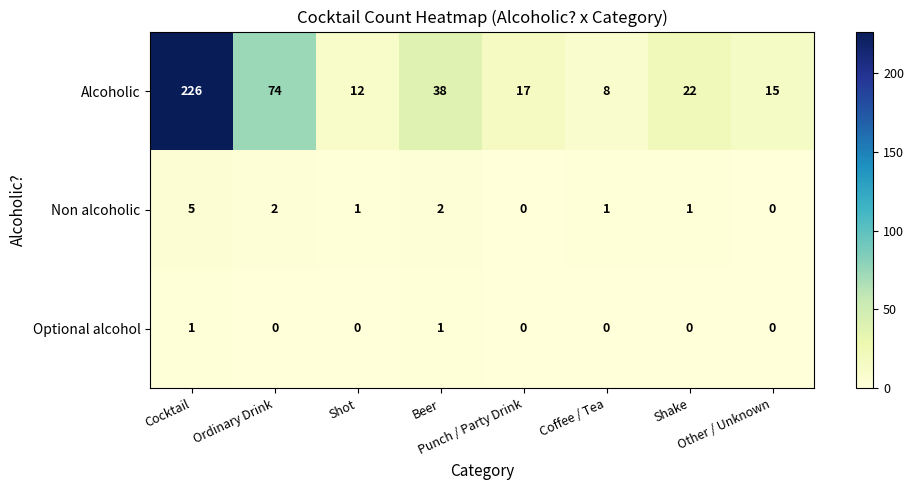

Rank the series by their maximum value, from lowest to highest.

Optional alcohol, Non alcoholic, Alcoholic